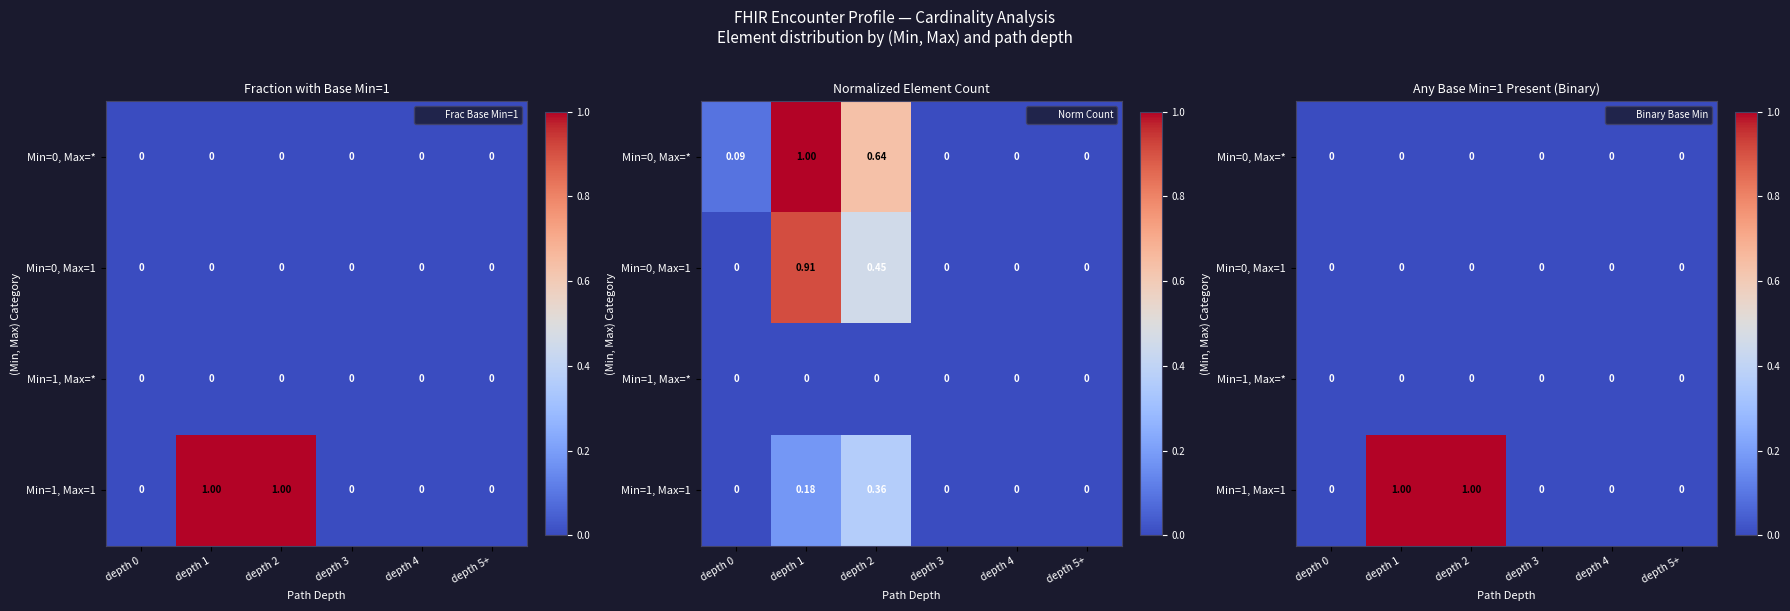

What is the total value across all series at depth 2?

1